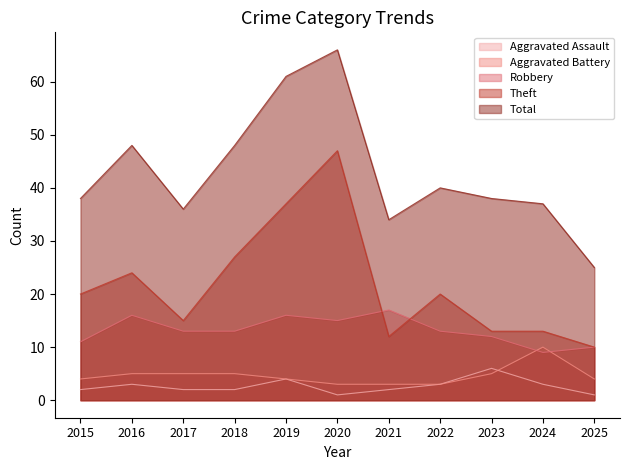

True or false: Theft and Aggravated Battery cross at least once.

False